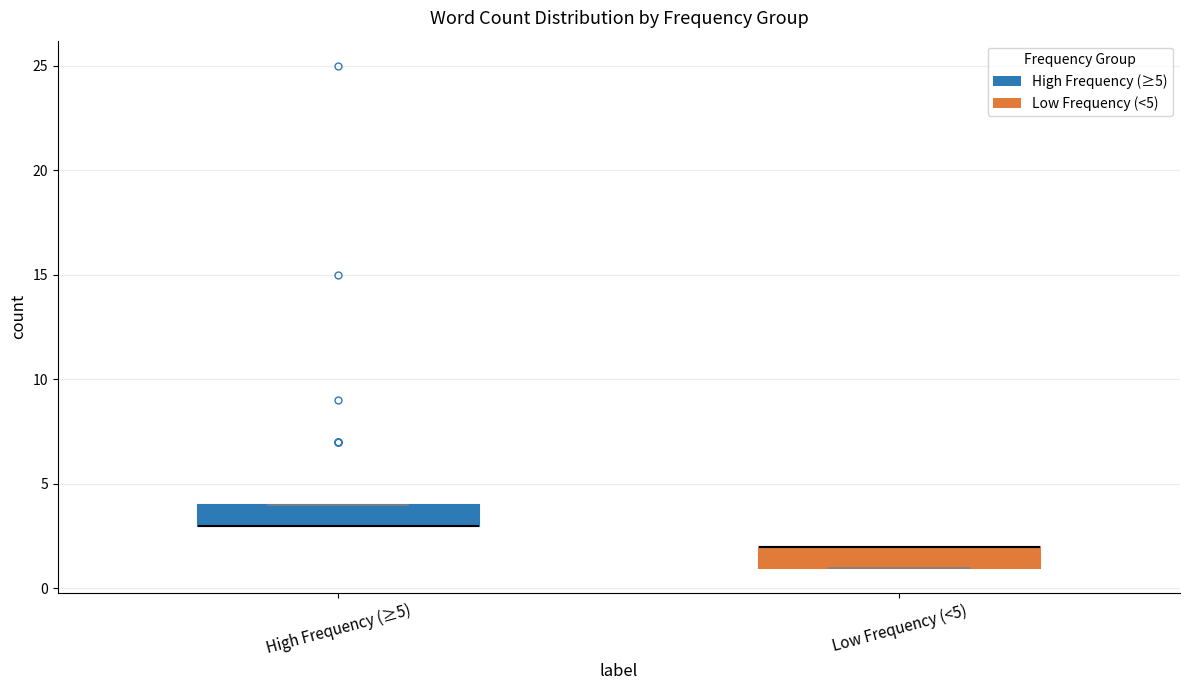

Reading left to right, read every box against the y-axis: the position of its median line, the range the box covers, and the ends of its whiskers. The values are not printed on the chart, so give them approximately, as read against the axis.

High Frequency (≥5): median 3 (drawn on the box's lower edge), box 3 to 4, whiskers 3 to 4
Low Frequency (<5): median 2 (drawn on the box's upper edge), box 1 to 2, whiskers 1 to 2